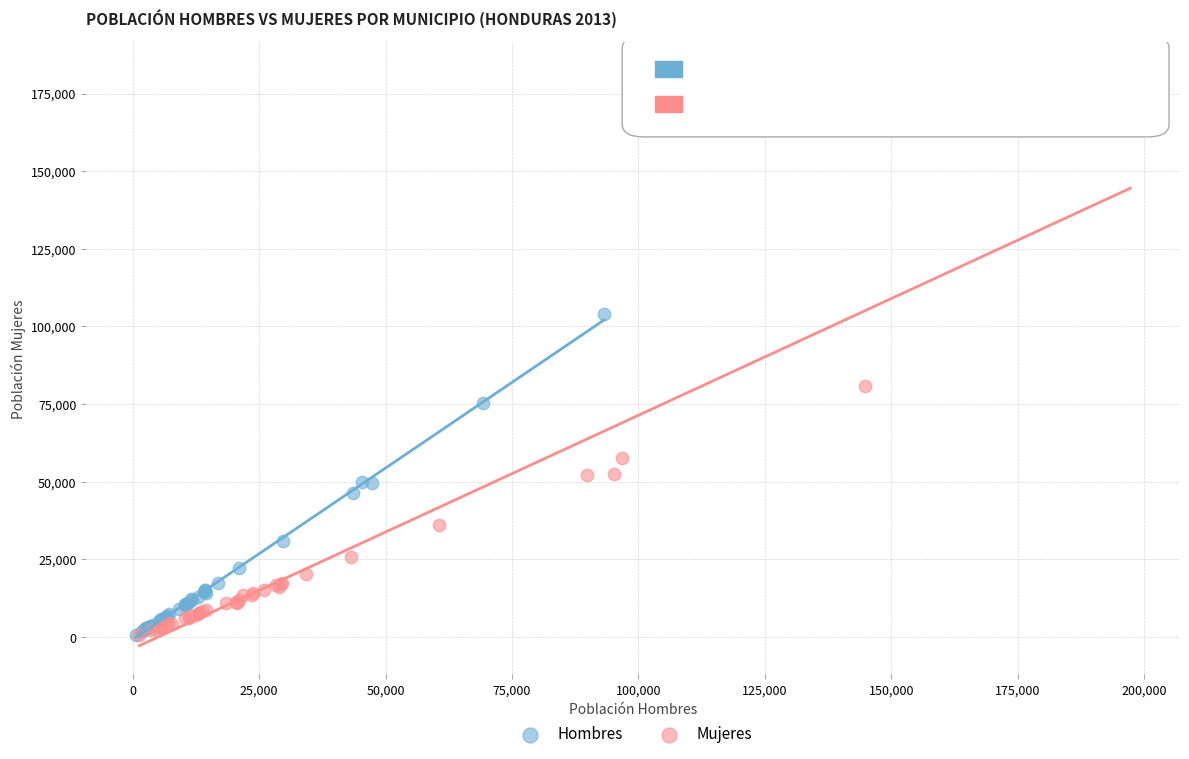

Which series has the widest spread of Y values?

Mujeres